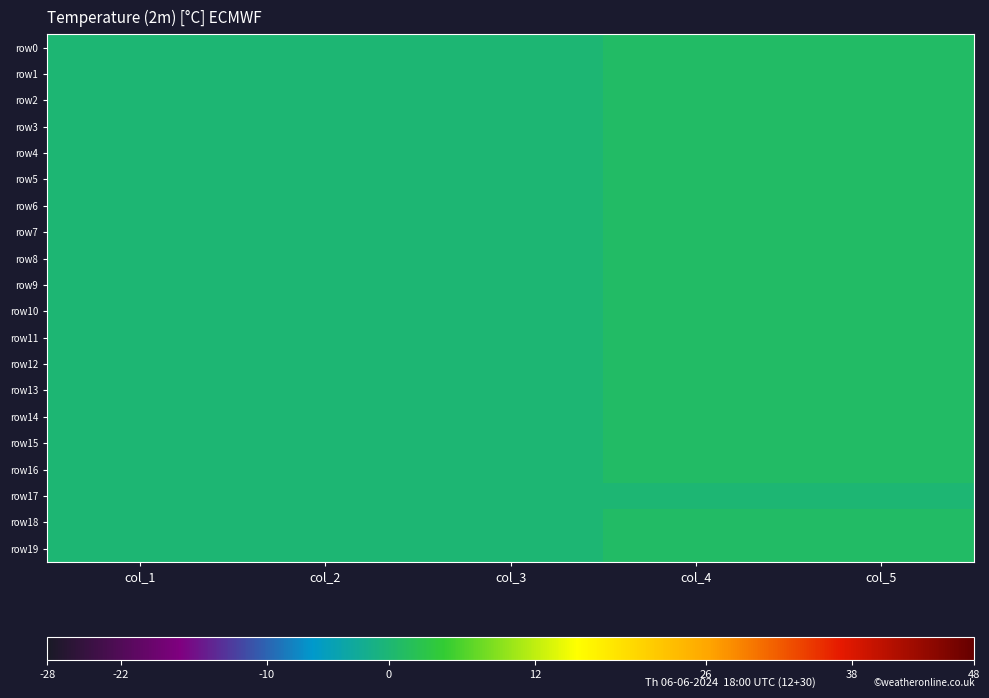

Which series changed the most between col_2 and col_4?

row0